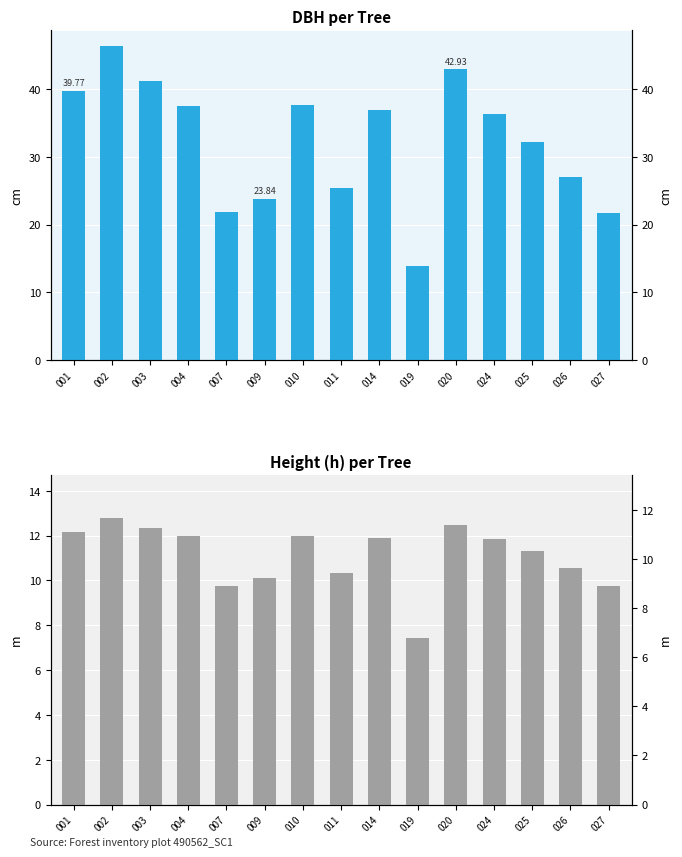

Reading left to right, what are all the values shown in this chart?

dbh: 001=39.8	002=46.4	003=41.2	004=37.6	007=21.9	009=23.8	010=37.7	011=25.4	014=37.0	019=13.9	020=42.9	024=36.4	025=32.2	026=27.0	027=21.8
h: 001=12.2	002=12.8	003=12.3	004=12.0	007=9.8	009=10.1	010=12.0	011=10.3	014=11.9	019=7.5	020=12.5	024=11.8	025=11.3	026=10.6	027=9.7